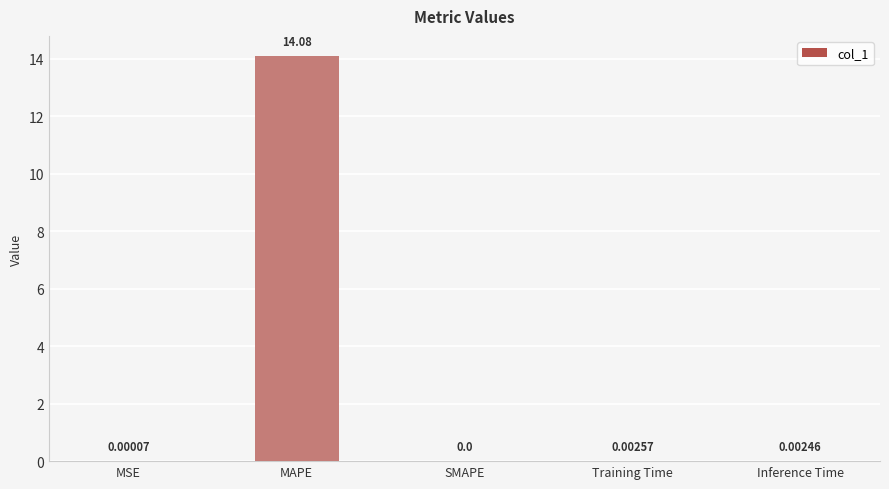

Between Inference Time and SMAPE, which is larger?

Inference Time